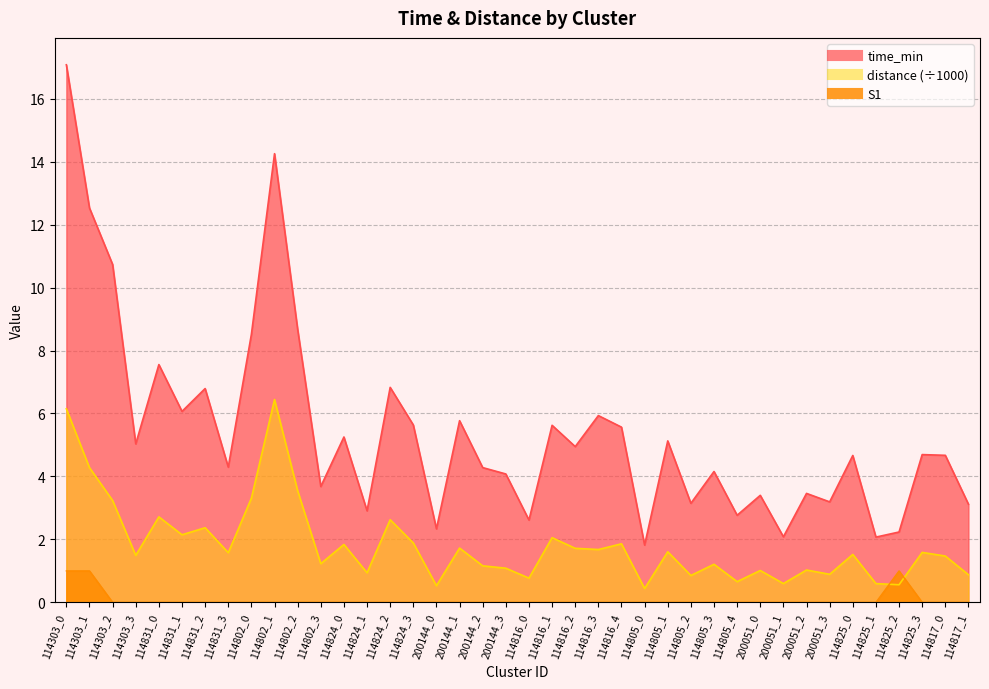

Reading left to right, what are all the values shown in this chart?

time_min: 17.1	12.5	10.7	5.0	7.6	6.1	6.8	4.3	8.5	14.3	8.7	3.7	5.3	2.9	6.8	5.6	2.3	5.8	4.3	4.1	2.6	5.6	4.9	5.9	5.6	1.8	5.1	3.1	4.2	2.8	3.4	2.1	3.5	3.2	4.7	2.1	2.2	4.7	4.7	3.1
distance: 6.1	4.3	3.2	1.5	2.7	2.1	2.4	1.6	3.3	6.4	3.5	1.2	1.8	0.9	2.6	1.9	0.5	1.7	1.2	1.1	0.8	2.1	1.7	1.7	1.9	0.4	1.6	0.9	1.2	0.7	1.0	0.6	1.0	0.9	1.5	0.6	0.6	1.6	1.5	0.9
S1: 1.0	1.0	0.0	0.0	0.0	0.0	0.0	0.0	0.0	0.0	0.0	0.0	0.0	0.0	0.0	0.0	0.0	0.0	0.0	0.0	0.0	0.0	0.0	0.0	0.0	0.0	0.0	0.0	0.0	0.0	0.0	0.0	0.0	0.0	0.0	0.0	1.0	0.0	0.0	0.0